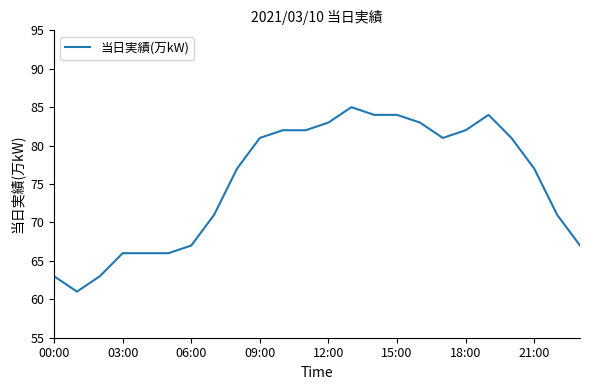

What is the minimum value shown in the chart?

61